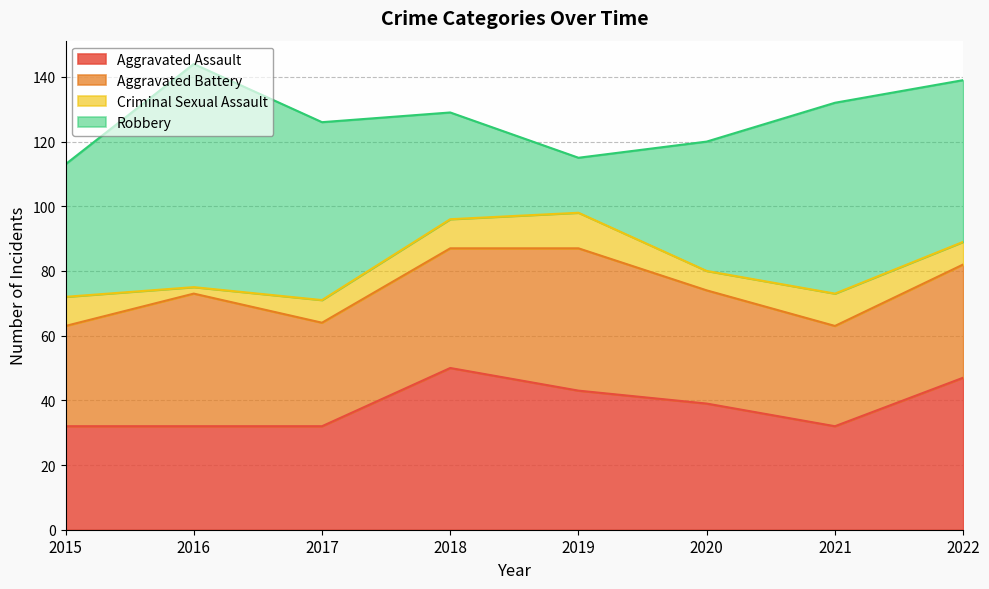

Reading left to right, transcribe all the data shown in this chart.

Aggravated Assault: 32	32	32	50	43	39	32	47
Aggravated Battery: 31	41	32	37	44	35	31	35
Criminal Sexual Assault: 9	2	7	9	11	6	10	7
Robbery: 41	69	55	33	17	40	59	50